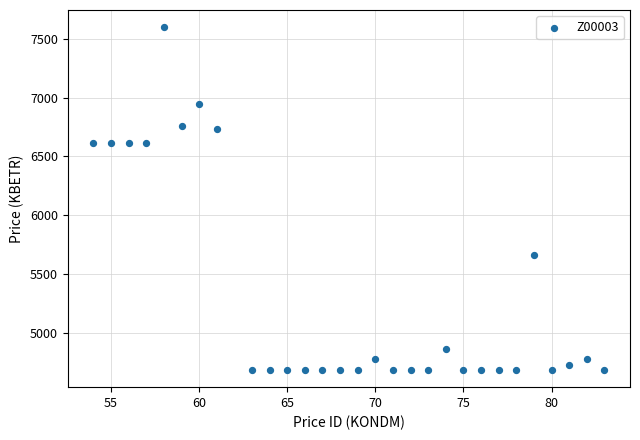

What is the range of Y values (max minus min)?

2910.2